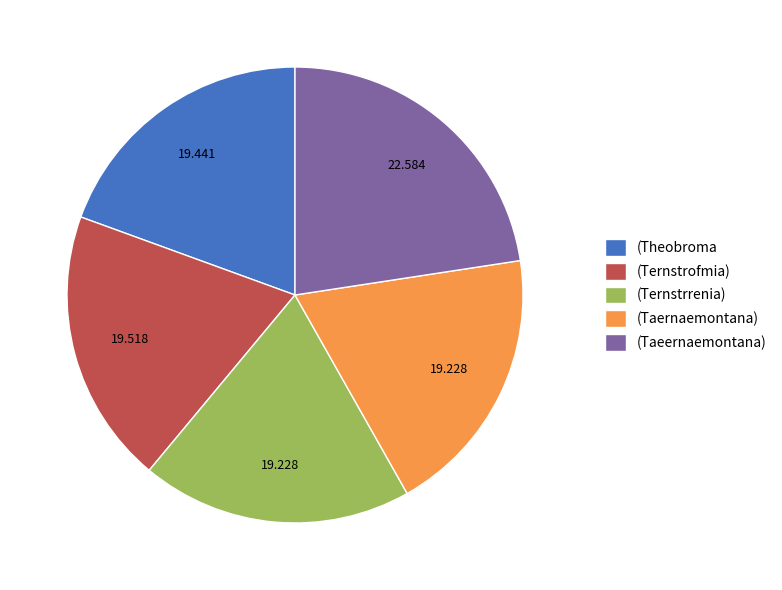

What is the largest slice in the pie chart?

(Taeernaemontana)